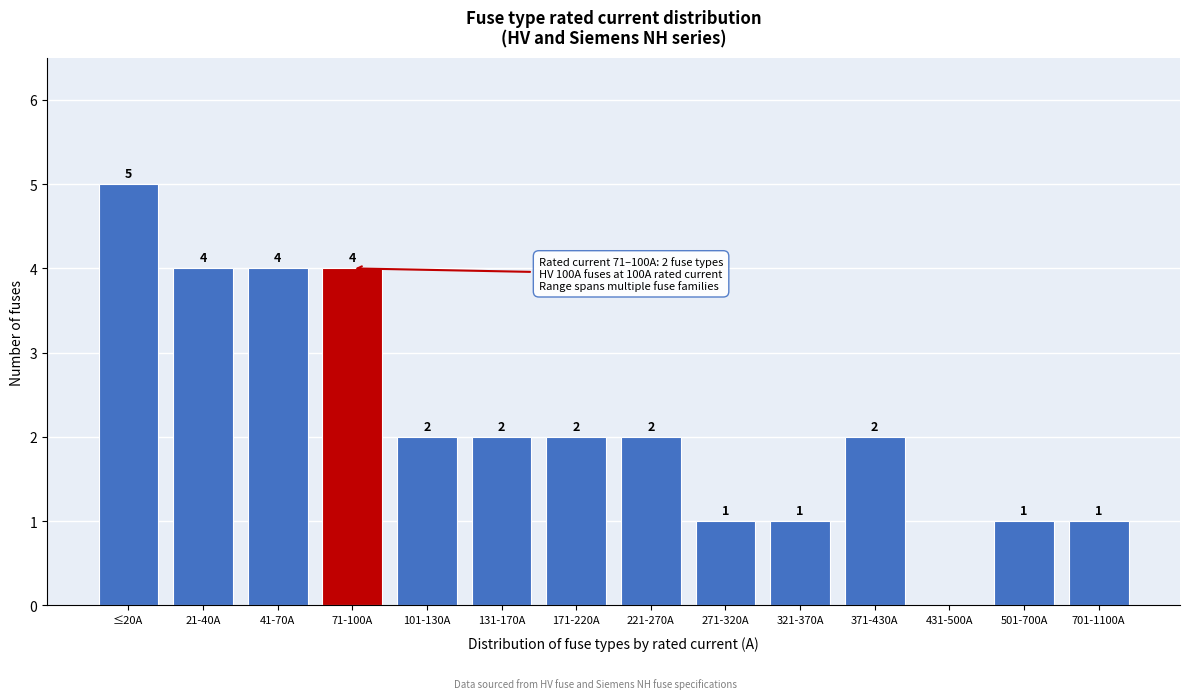

Reading right to left, extract all data points from this chart.

701-1100A=1	501-700A=1	431-500A=0	371-430A=2	321-370A=1	271-320A=1	221-270A=2	171-220A=2	131-170A=2	101-130A=2	71-100A=4	41-70A=4	21-40A=4	≤20A=5